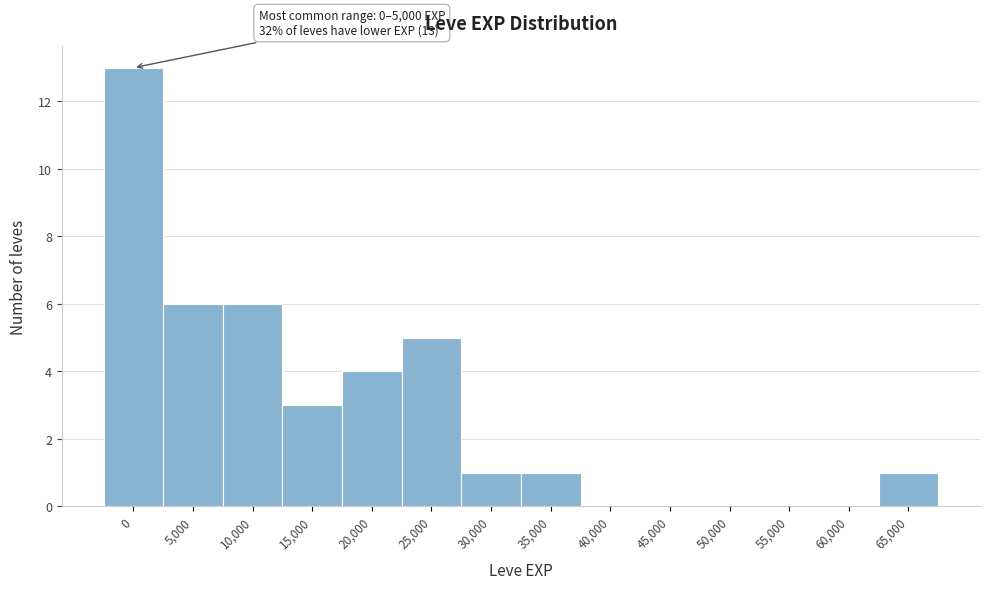

Reading left to right, list all the values displayed in this chart.

0=13	5,000=6	10,000=6	15,000=3	20,000=4	25,000=5	30,000=1	35,000=1	40,000=0	45,000=0	50,000=0	55,000=0	60,000=0	65,000=1